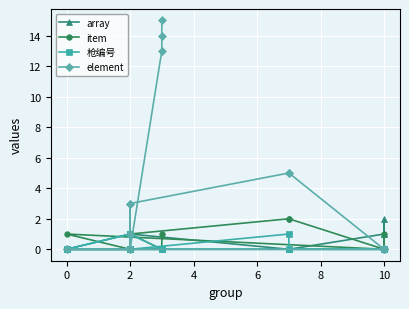

The element series shows 0 at 2. True or false?

True